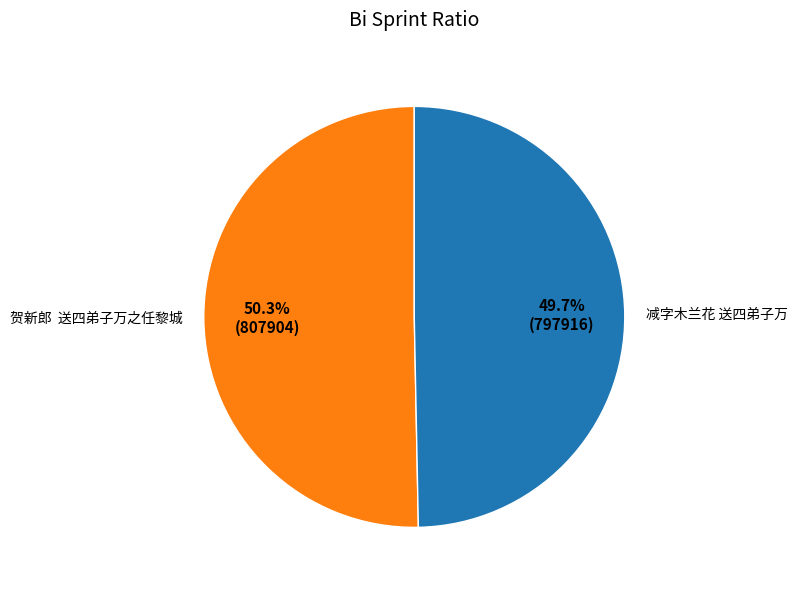

Count the number of slices in the pie.

2